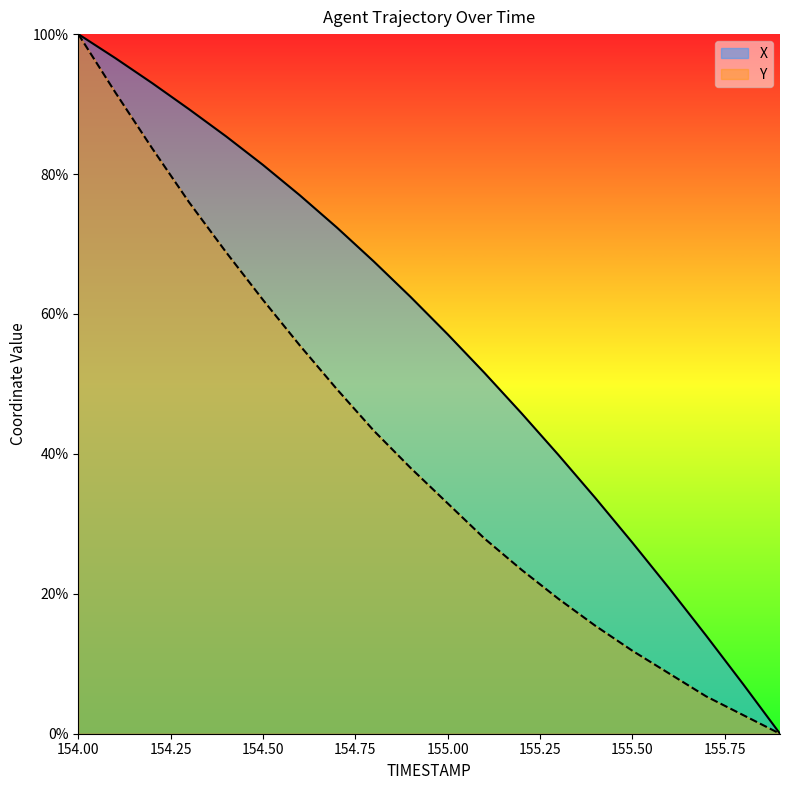

What is the total value across all series at 155.4?

49.1